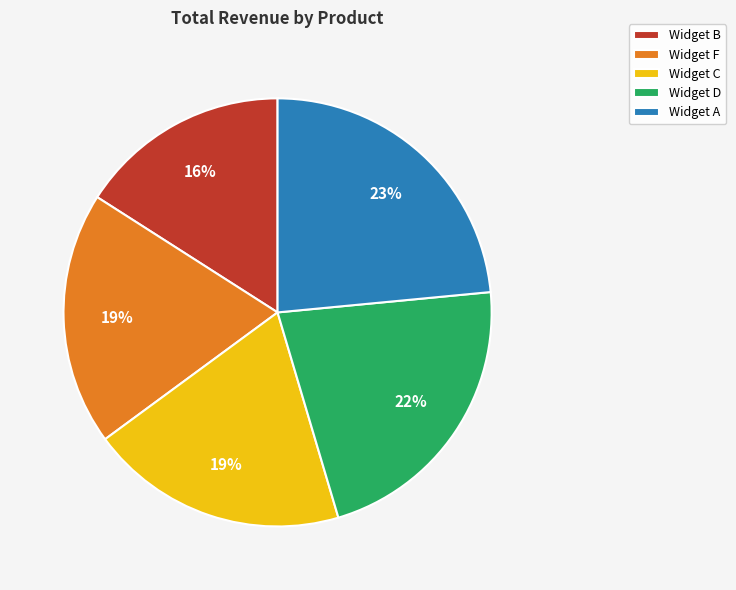

To the nearest percent, what portion does Widget C represent?

19%